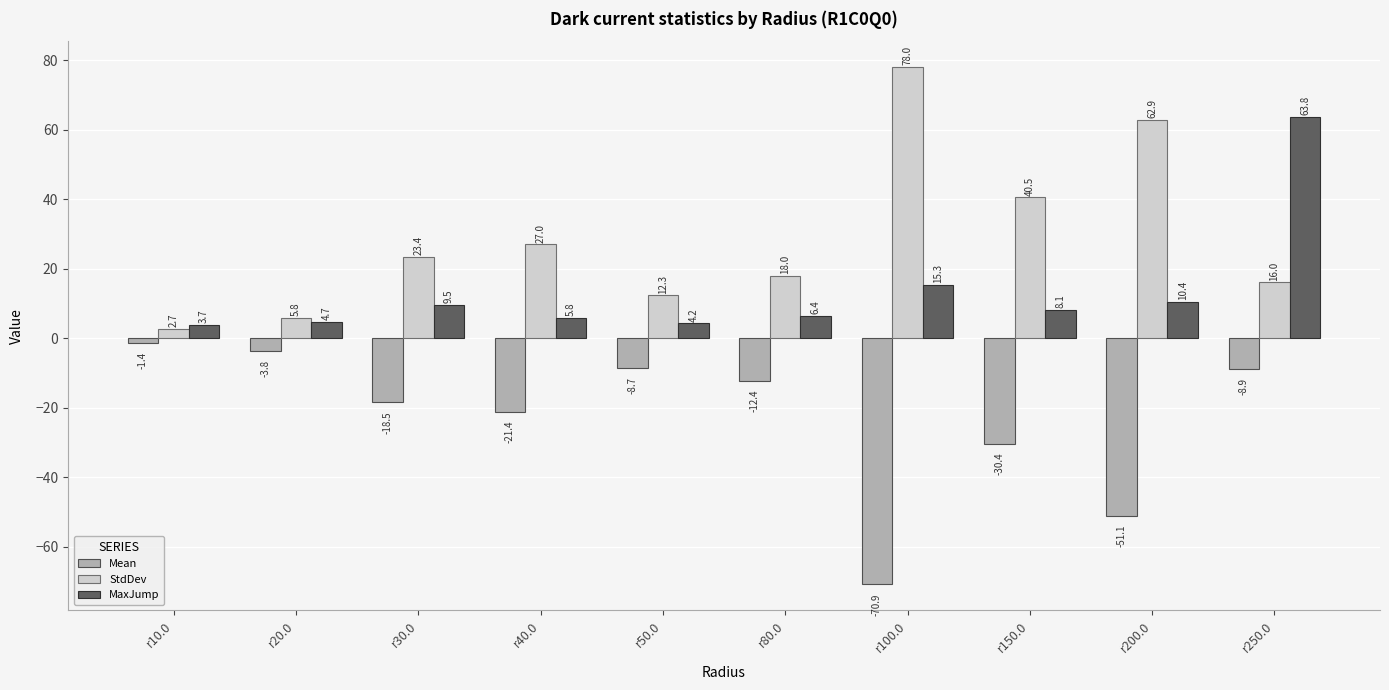

What is the difference between the second highest and second lowest values in the MaxJump series?

11.0